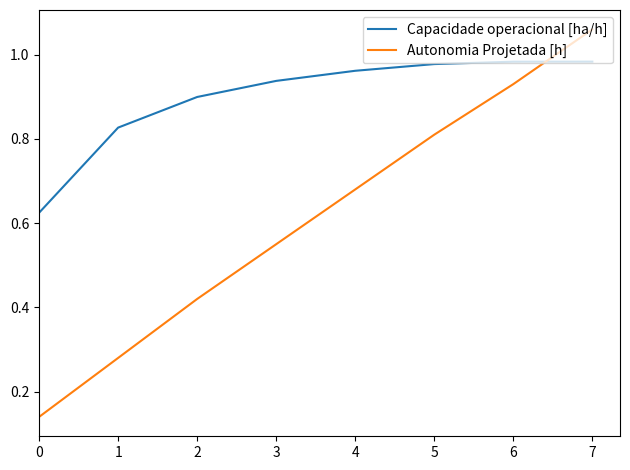

What is the total value across all series at 3?

1.5